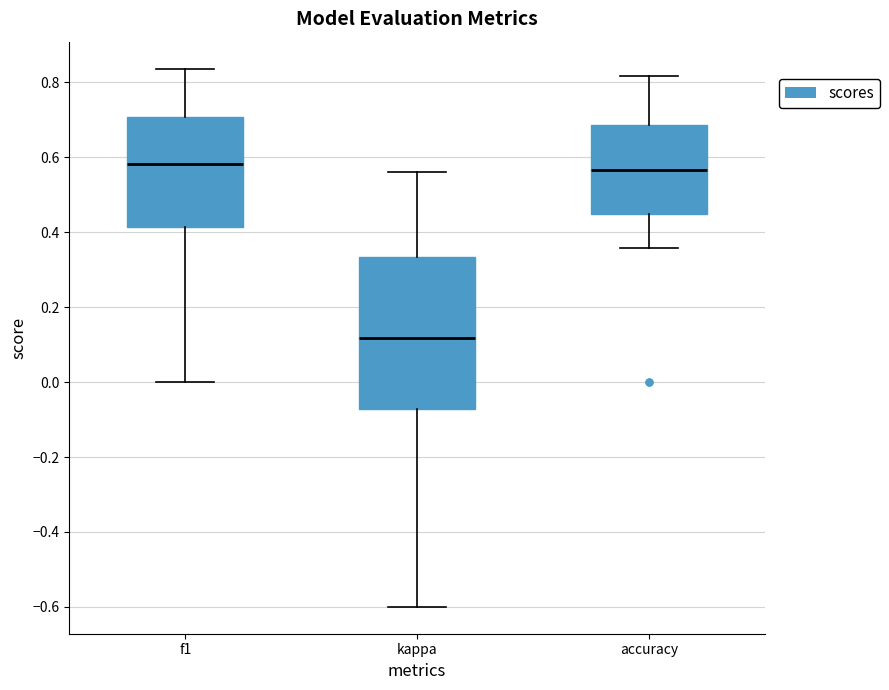

Comparing the boxes themselves (not the whiskers), which one is the tallest?

kappa